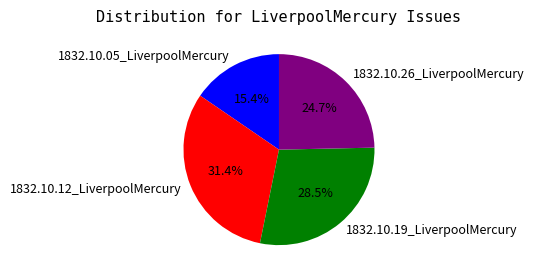

The 1832.10.12_LiverpoolMercury slice represents 31% of the pie. True or false?

True